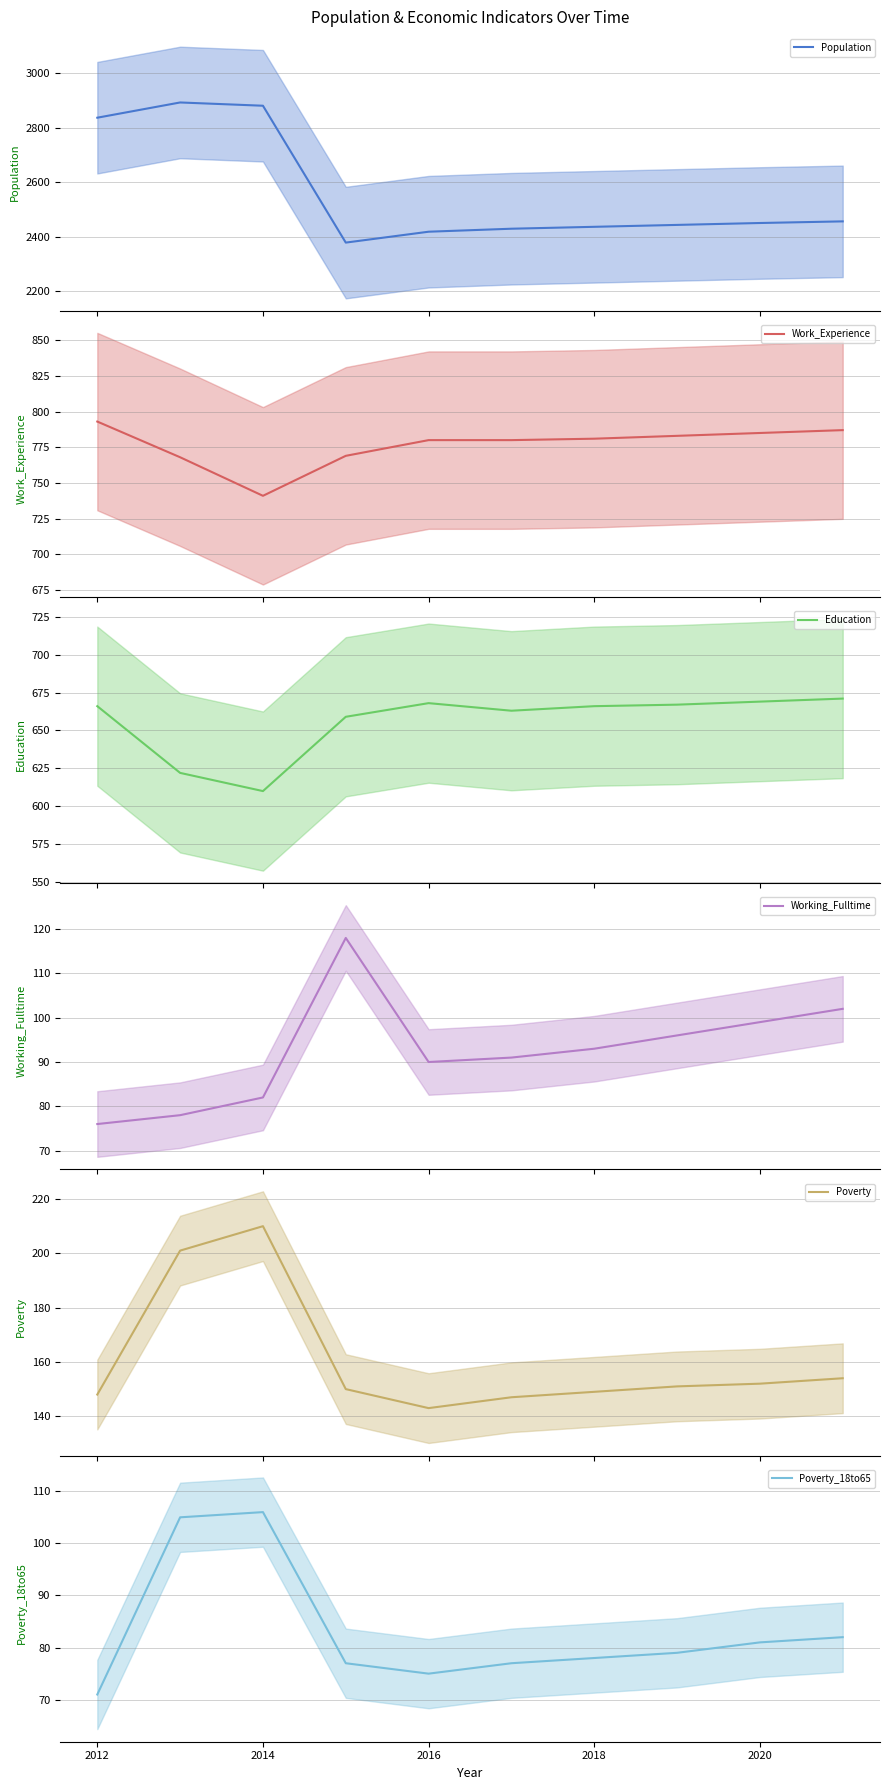

Which series has the widest spread of values?

Population (mean)